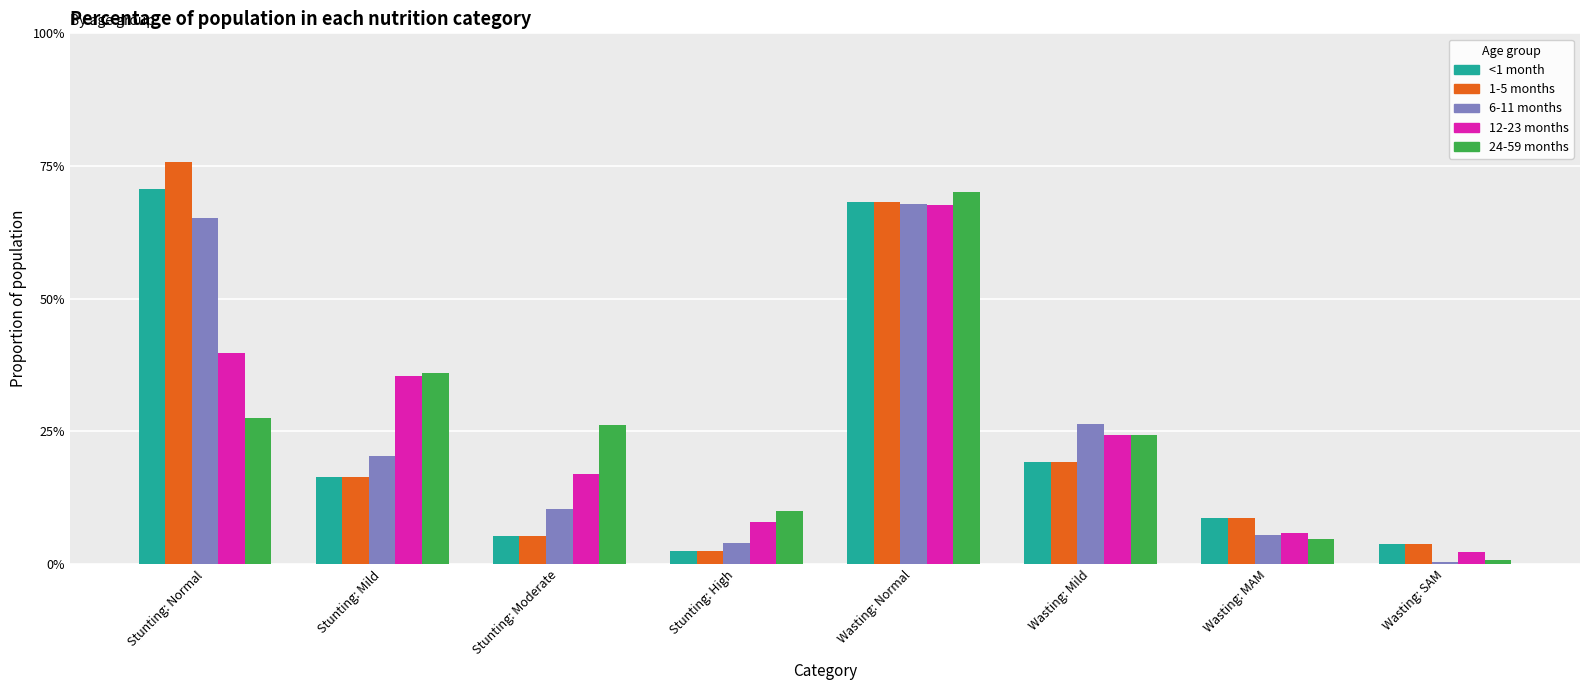

Does the chart contain stacked bars?

No